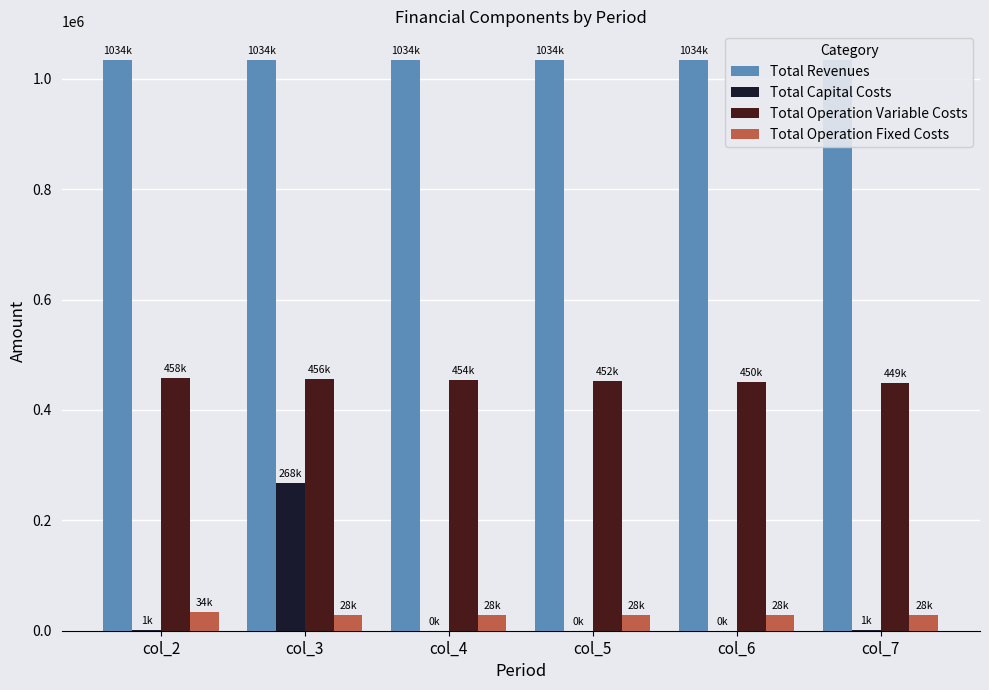

How many groups of bars are there?

6